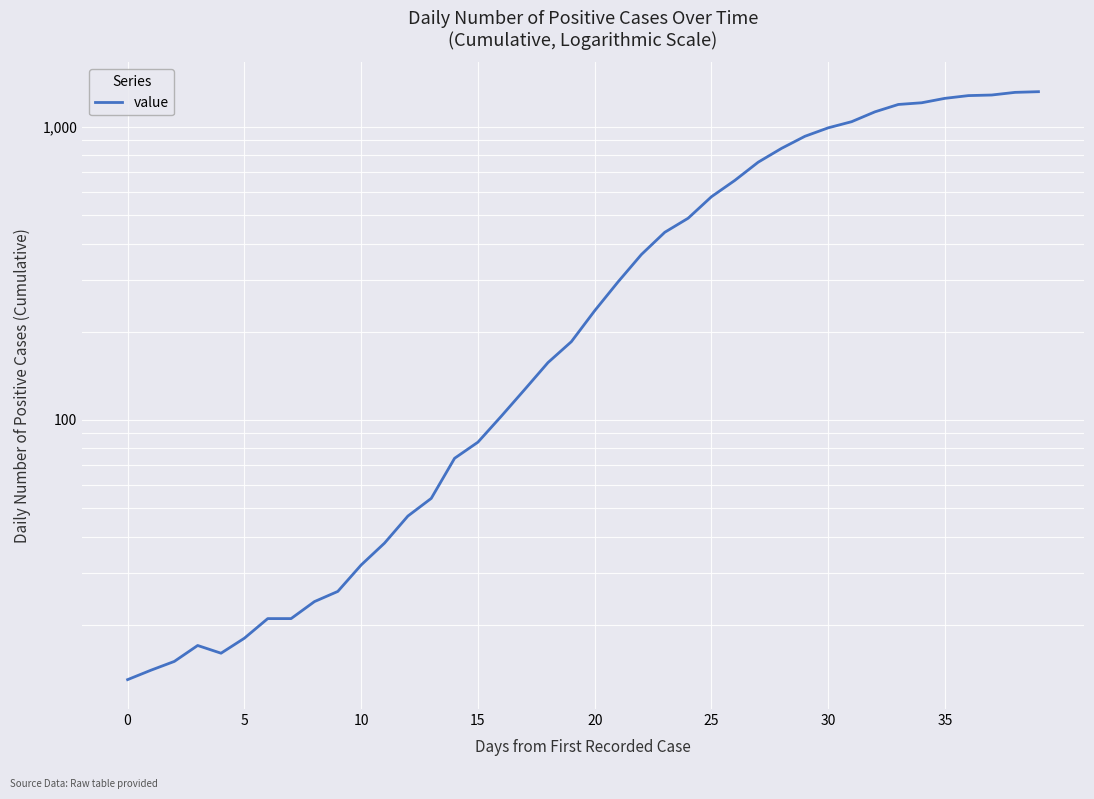

True or false: the data shows 929 at 29.

True